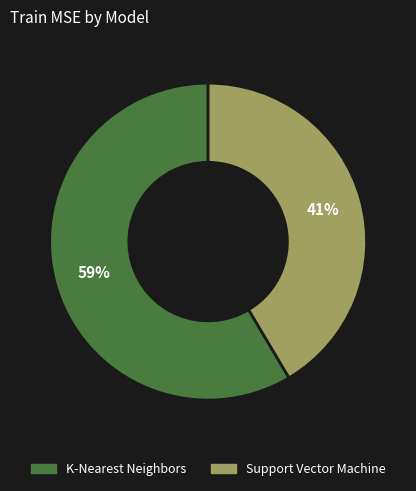

What percentage is the K-Nearest Neighbors slice, to the nearest percent?

59%